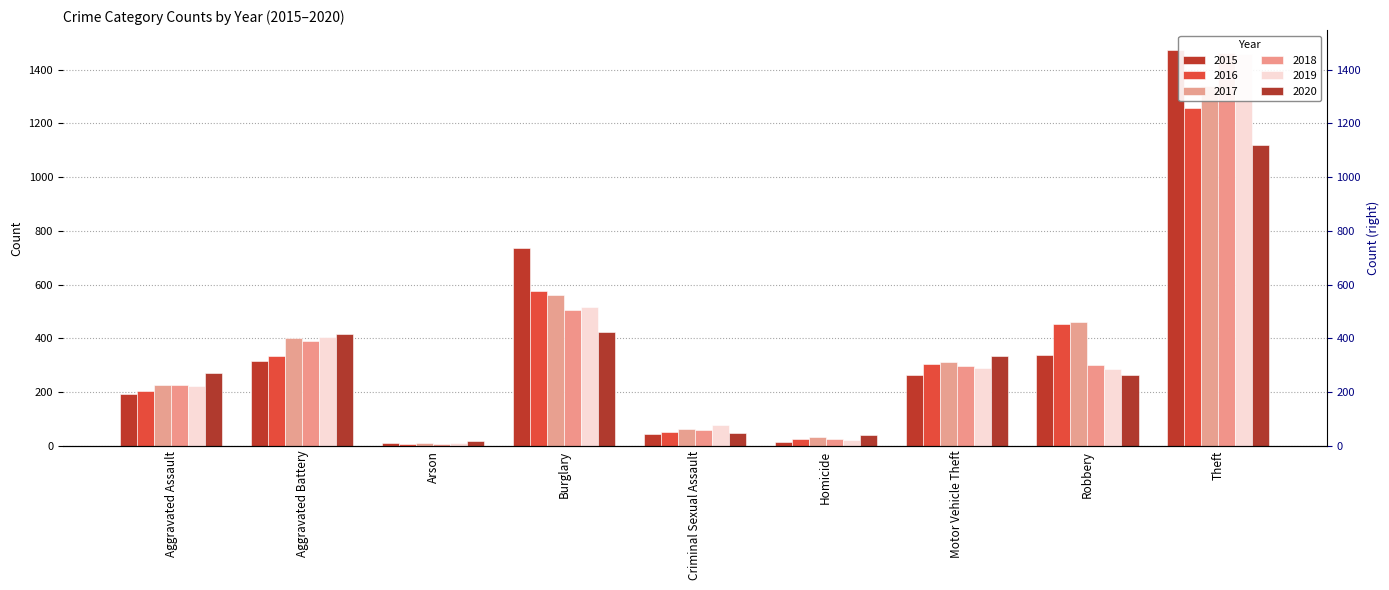

Is the value of 2015 at Homicide greater than the value of 2019 at Theft?

No